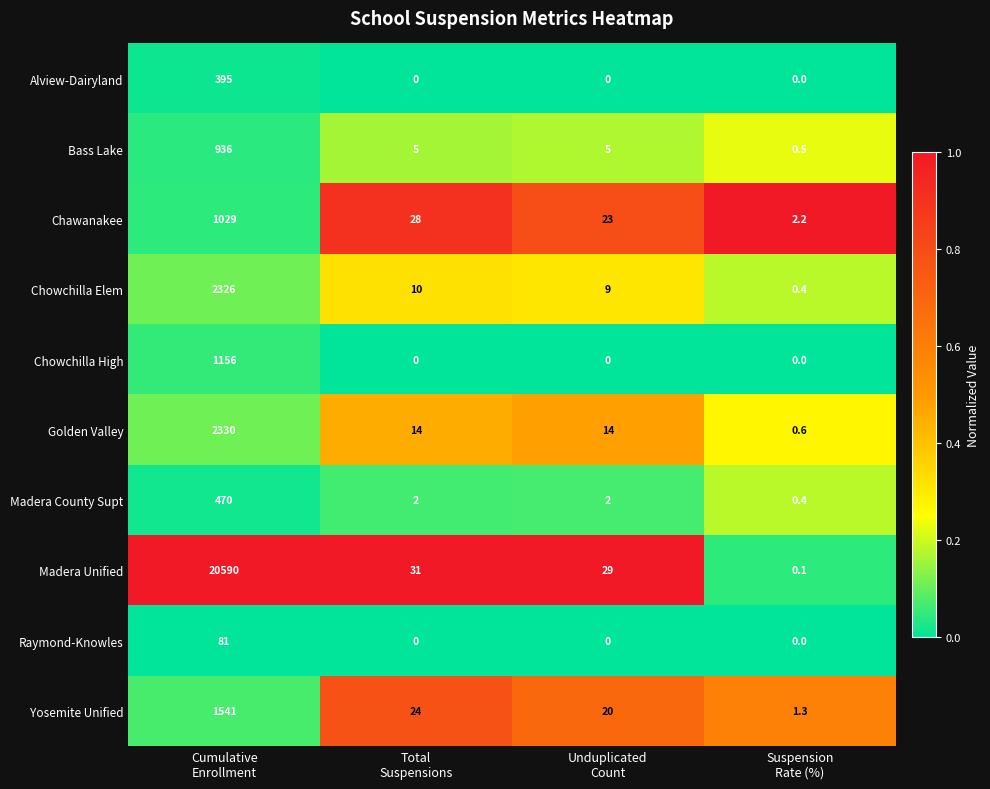

What is the greatest value displayed?

20590.0